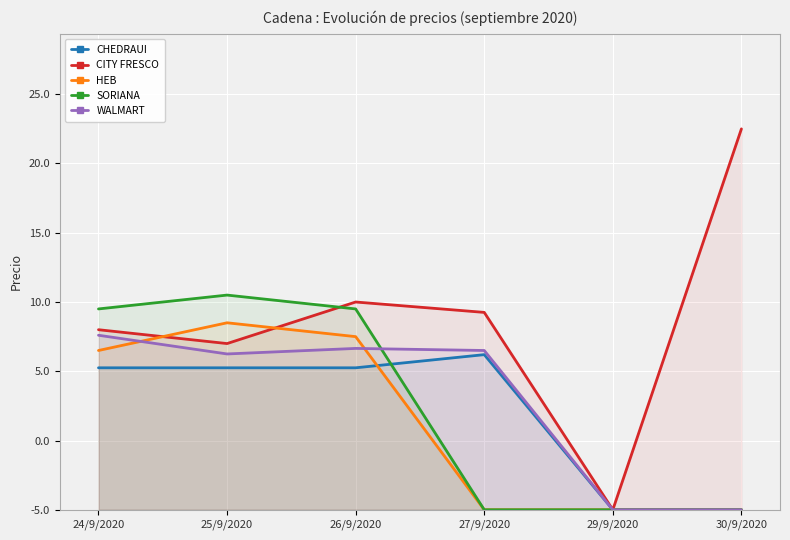

Reading left to right, list all the values displayed in this chart.

CHEDRAUI: 24/9/2020=10.2	25/9/2020=10.2	26/9/2020=10.2	27/9/2020=11.2	29/9/2020=0.0	30/9/2020=0.0
CITY FRESCO: 24/9/2020=13.0	25/9/2020=12.0	26/9/2020=15.0	27/9/2020=14.2	29/9/2020=0.0	30/9/2020=27.5
HEB: 24/9/2020=11.5	25/9/2020=13.5	26/9/2020=12.5	27/9/2020=0.0	29/9/2020=0.0	30/9/2020=0.0
SORIANA: 24/9/2020=14.5	25/9/2020=15.5	26/9/2020=14.5	27/9/2020=0.0	29/9/2020=0.0	30/9/2020=0.0
WALMART: 24/9/2020=12.6	25/9/2020=11.2	26/9/2020=11.7	27/9/2020=11.5	29/9/2020=0.0	30/9/2020=0.0